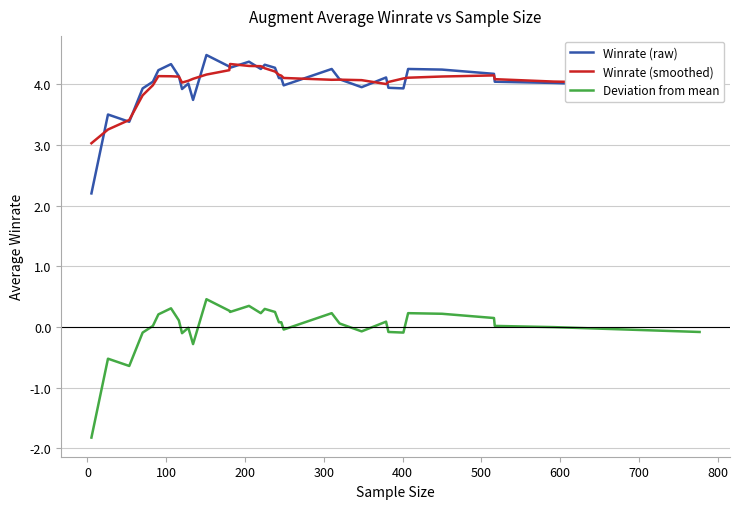

At how many categories does at least one series exceed 1?

33